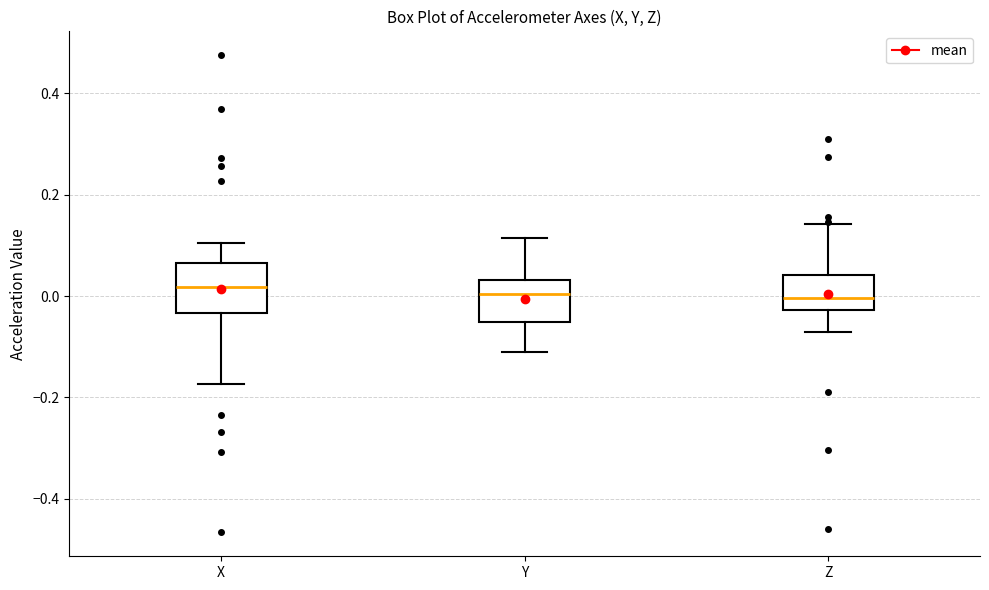

Reading left to right, read every box against the y-axis: the position of its median line, the range the box covers, and the ends of its whiskers. The values are not printed on the chart, so give them approximately, as read against the axis.

X: median 0.02, box -0.04 to 0.06, whiskers -0.18 to 0.10
Y: median 0.00, box -0.06 to 0.04, whiskers -0.12 to 0.12
Z: median 0.00, box -0.02 to 0.04, whiskers -0.08 to 0.14